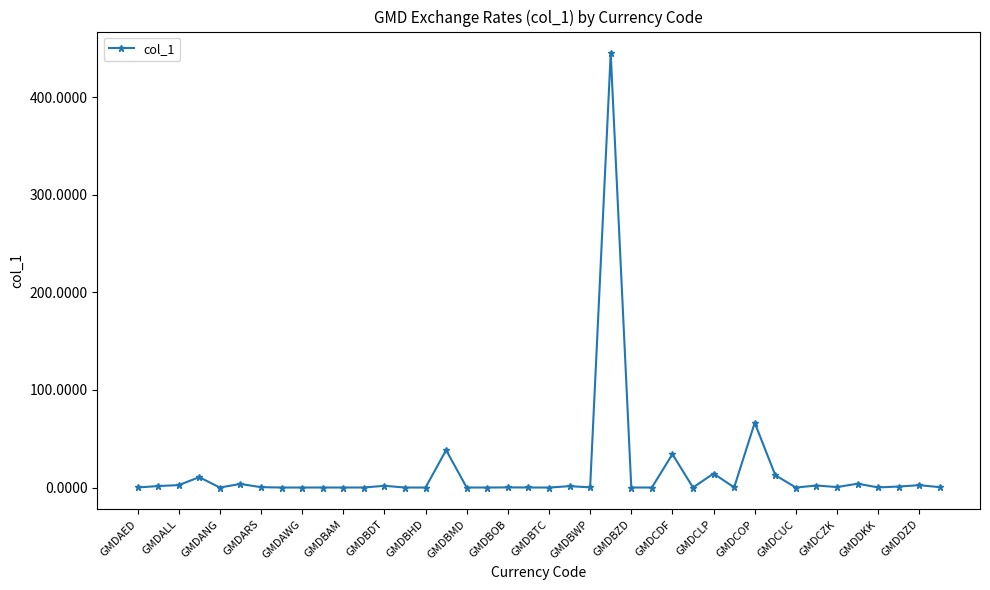

What is the greatest value displayed?

444.9